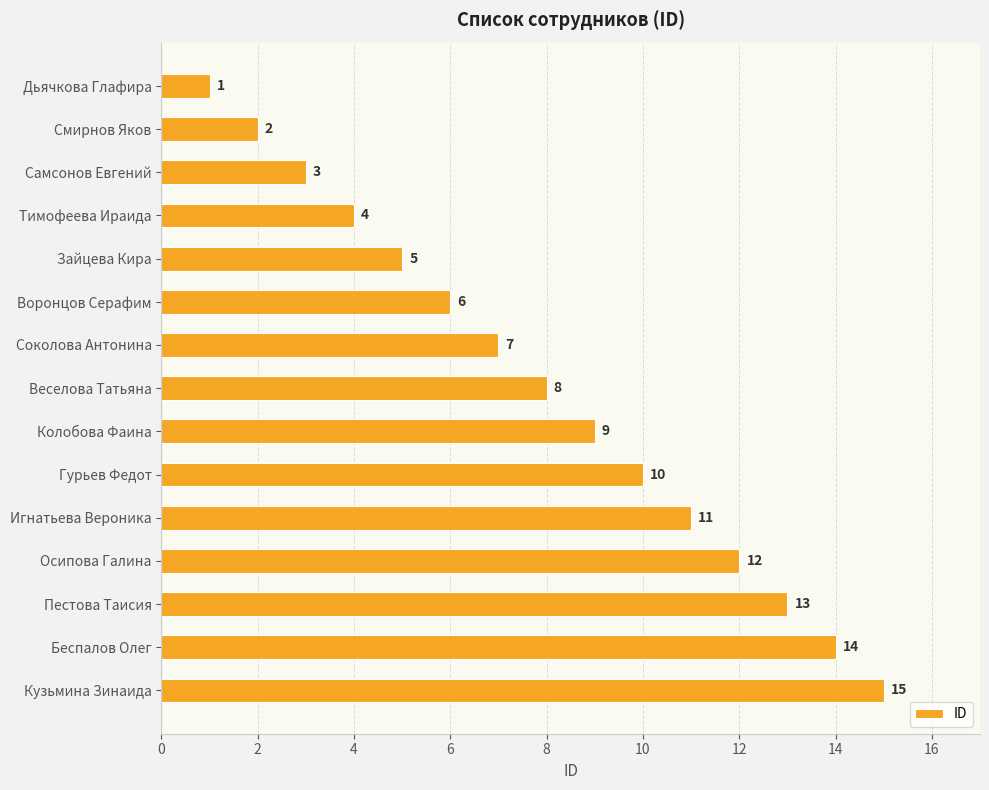

What is the label of the 1st bar from the top?

Дьячкова Глафира